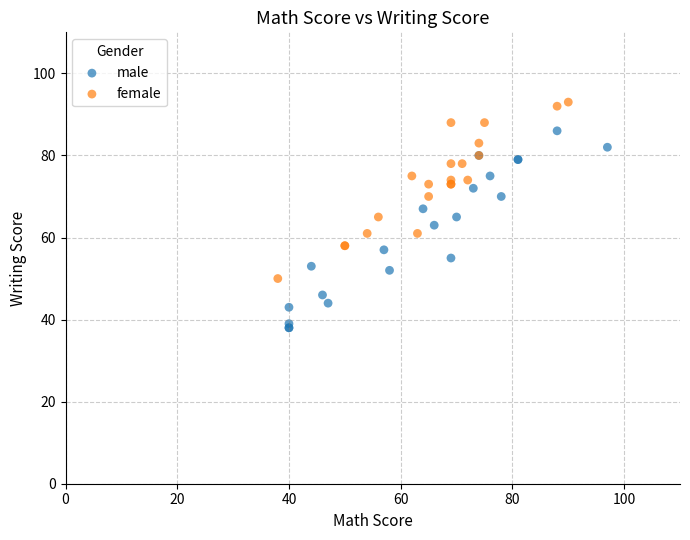

Which series contains the highest Y value?

female